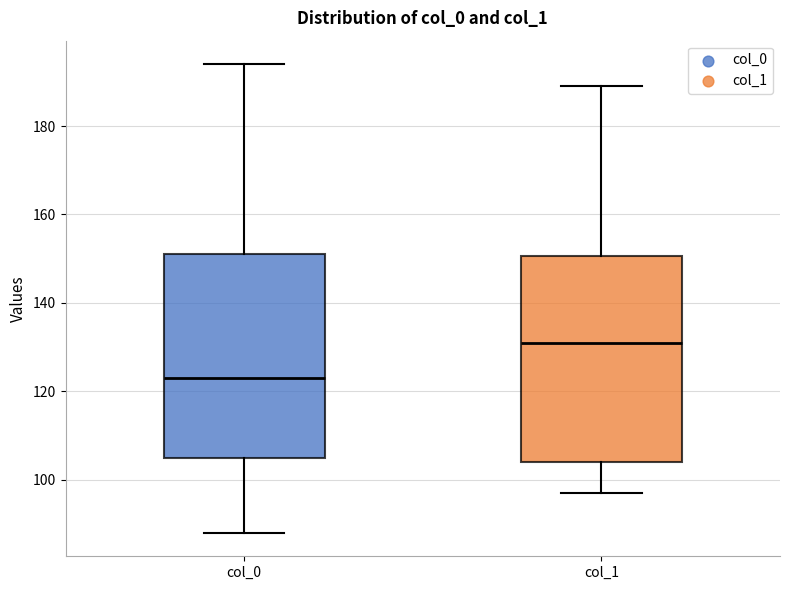

Which box has the lowest median line?

col_0